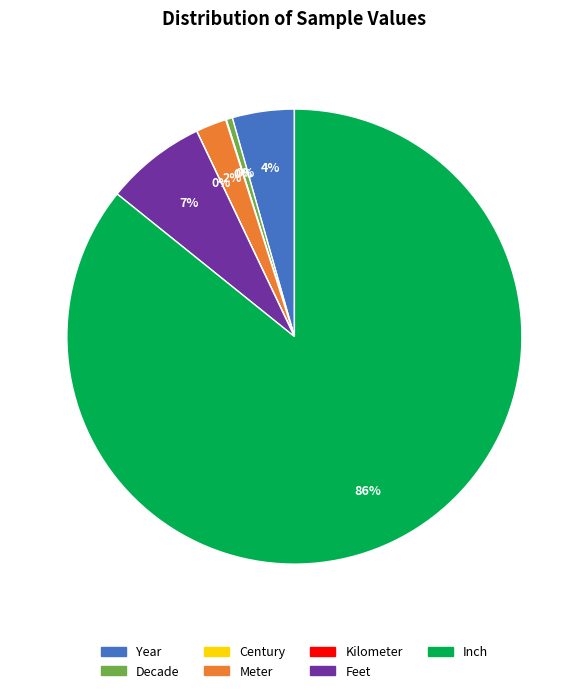

To the nearest percent, what is the average slice percentage?

14%